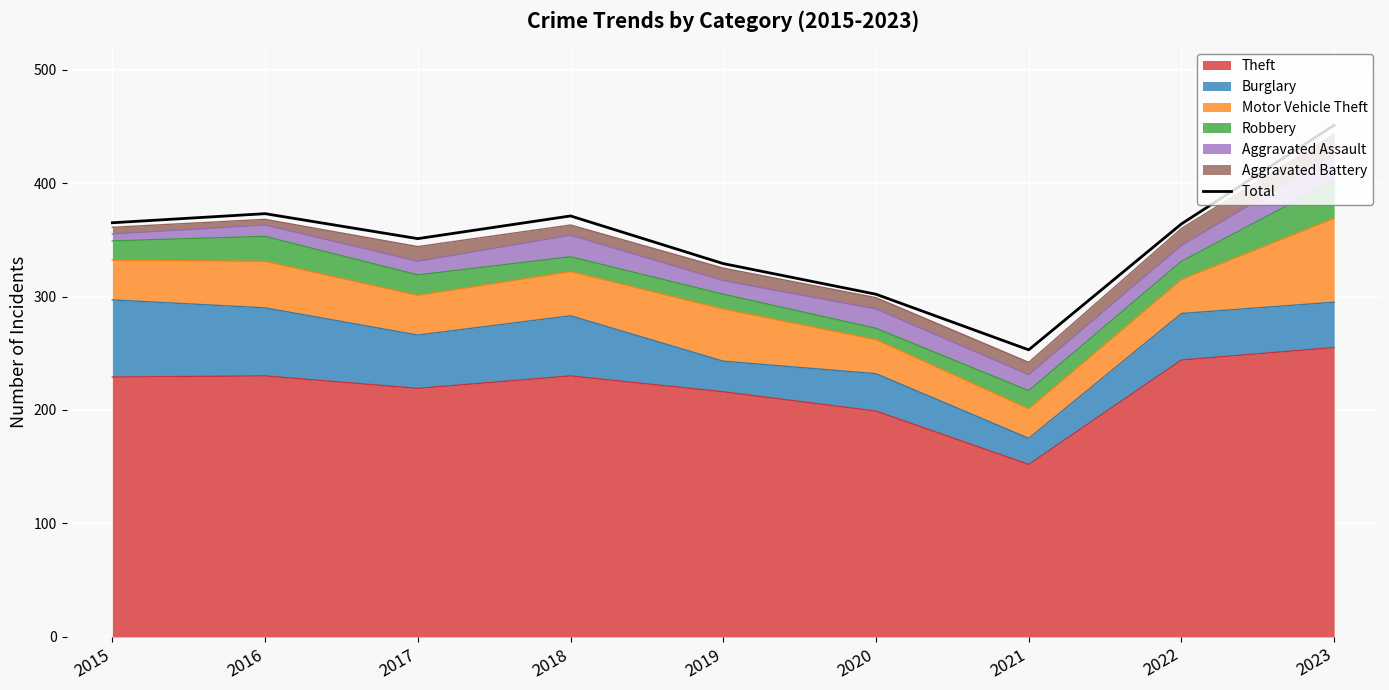

Is it true that the value at 2017 is 174?

False